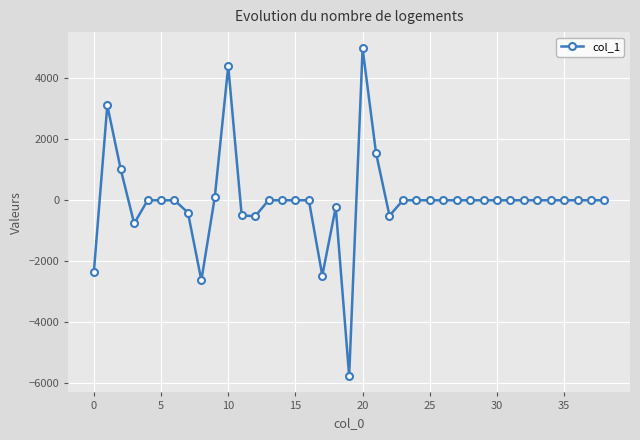

What is the smallest value displayed?

-5759.1